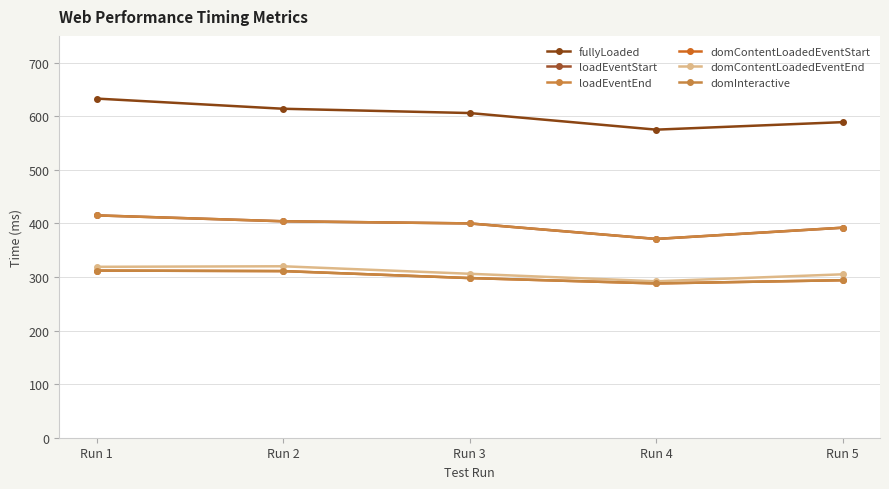

True or false: domContentLoadedEventStart has more than 2 points higher than both neighbors.

False